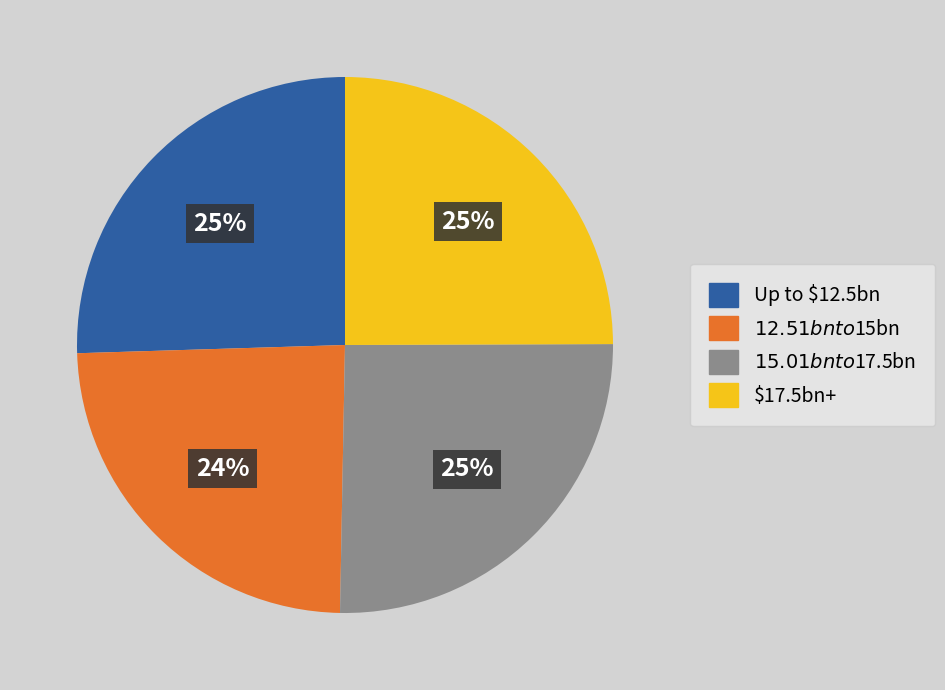

To the nearest percent, what is the average slice percentage?

25%